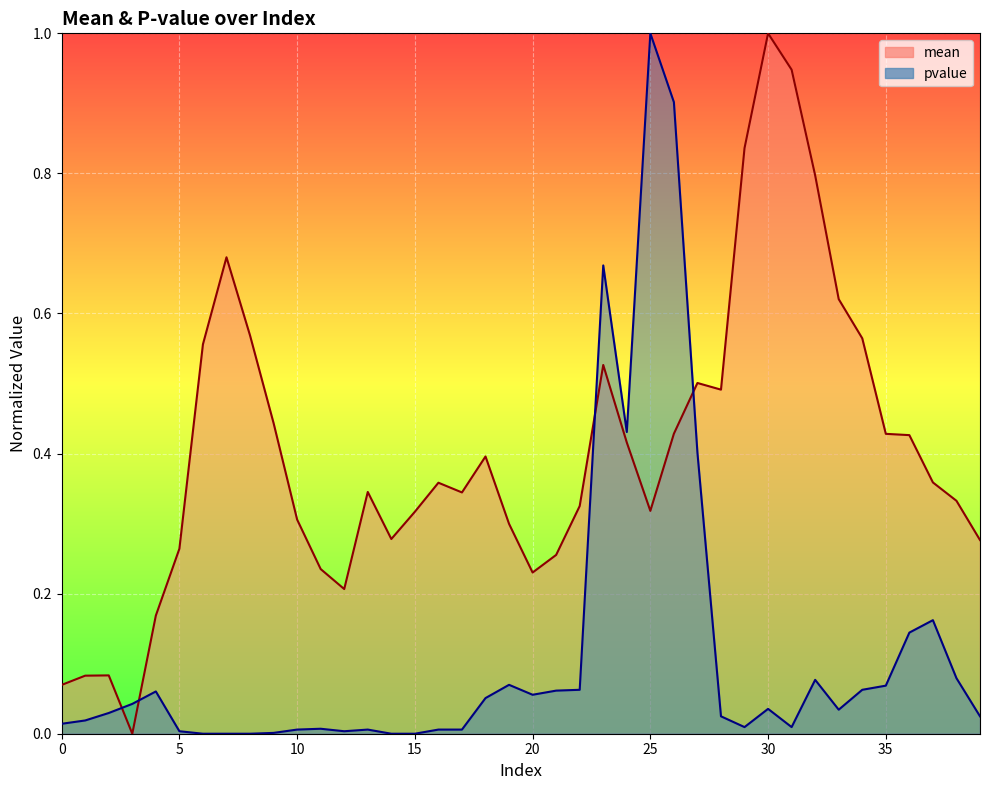

Is the value of pvalue at 7 greater than the value of mean at 24?

No